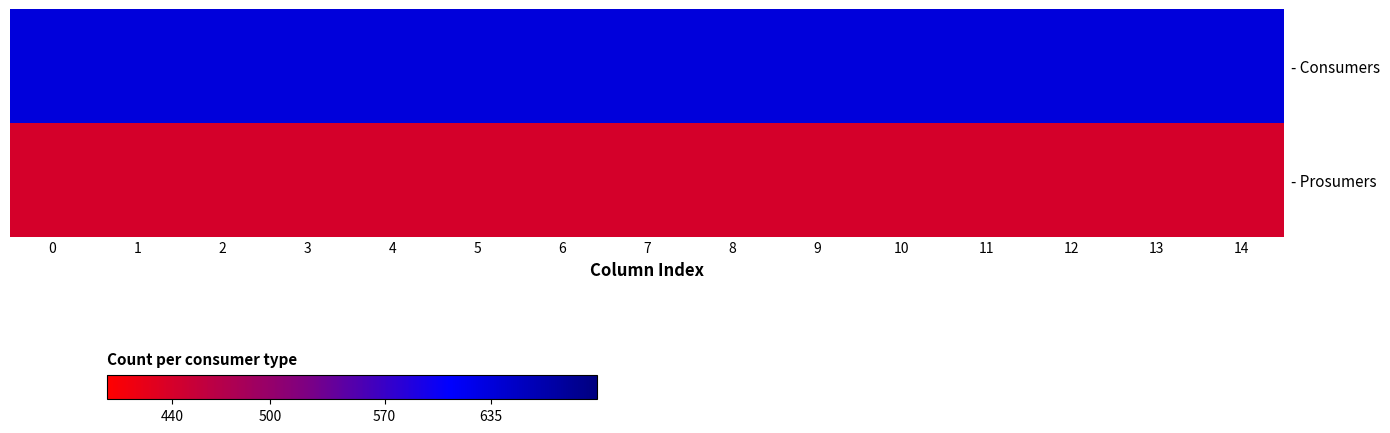

What is the total value across all series at 5?

1075